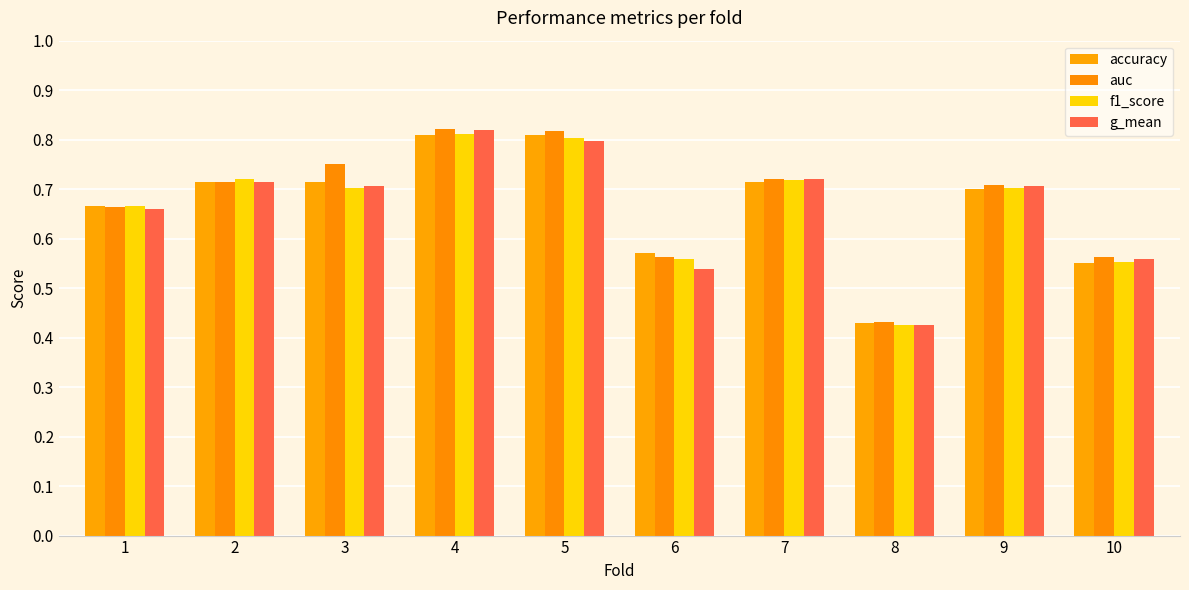

What is the sum of the auc values at 4 and 2?

1.5